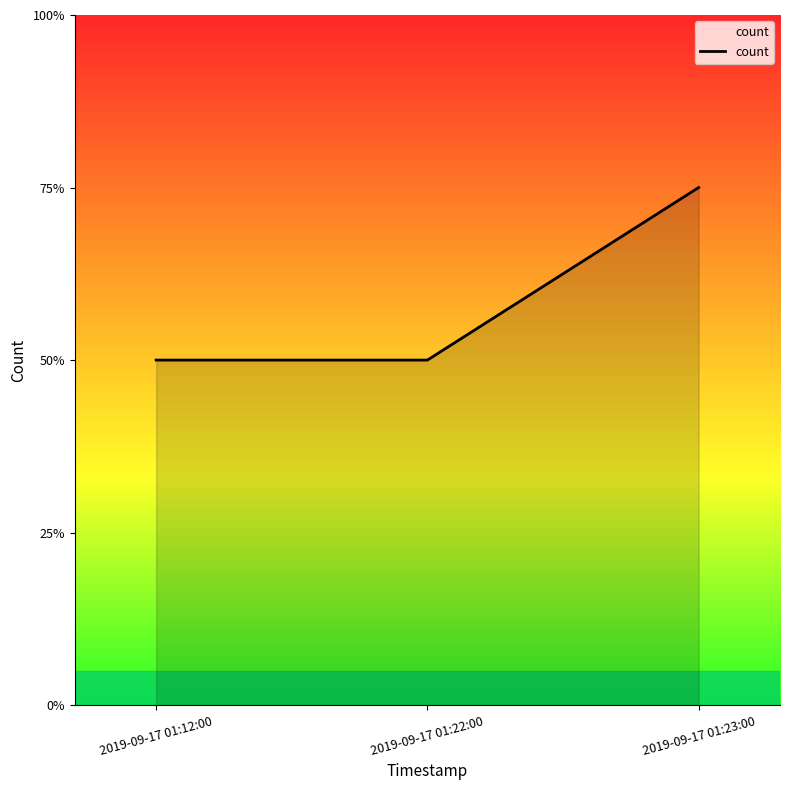

Is this an area chart (filled region under the line)?

Yes